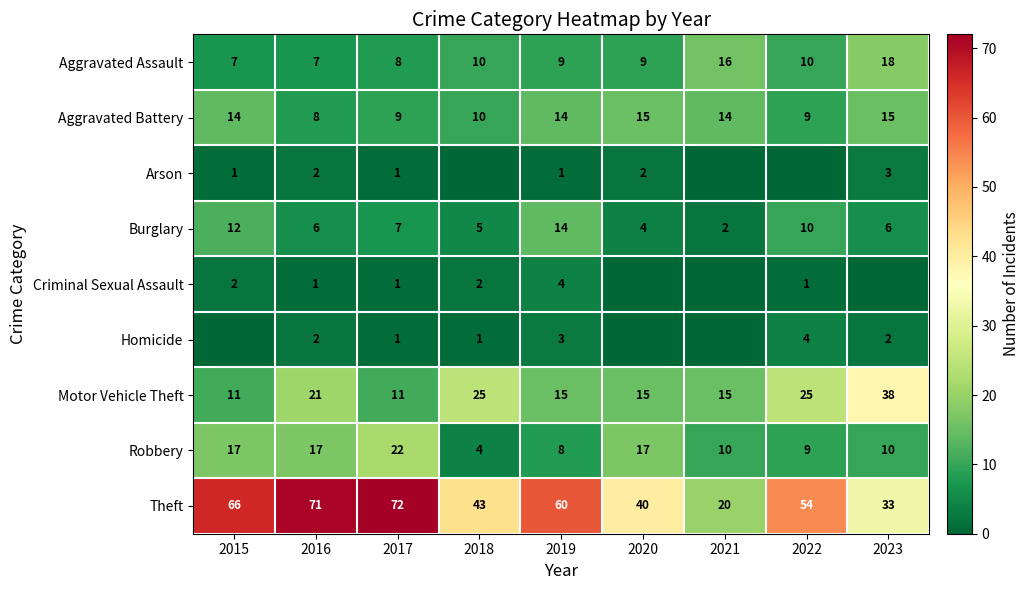

What is the spread (max minus min) of values at 2016?

70